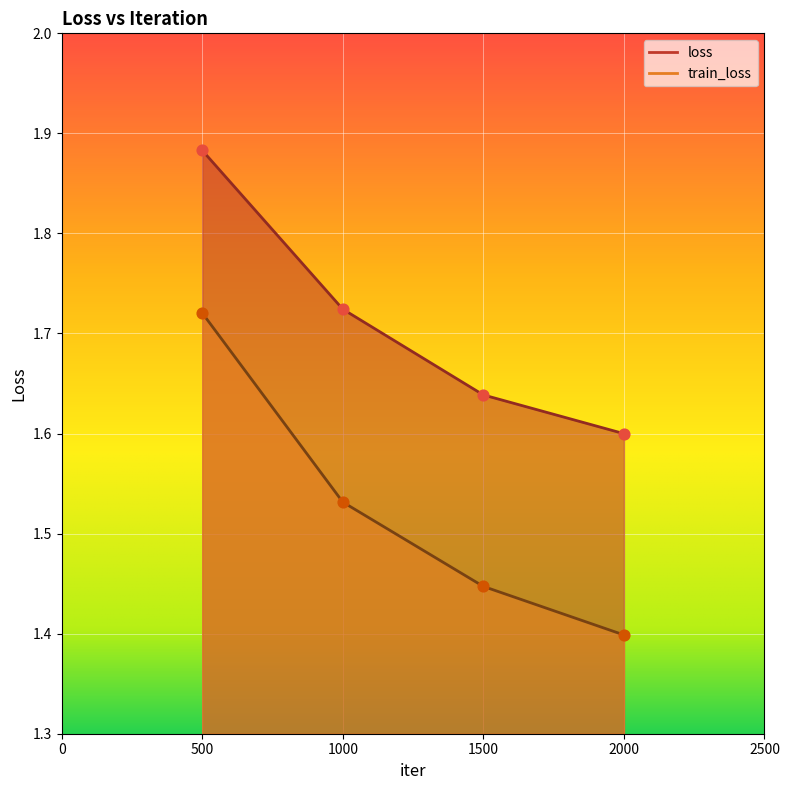

At how many categories does at least one series exceed 1?

4